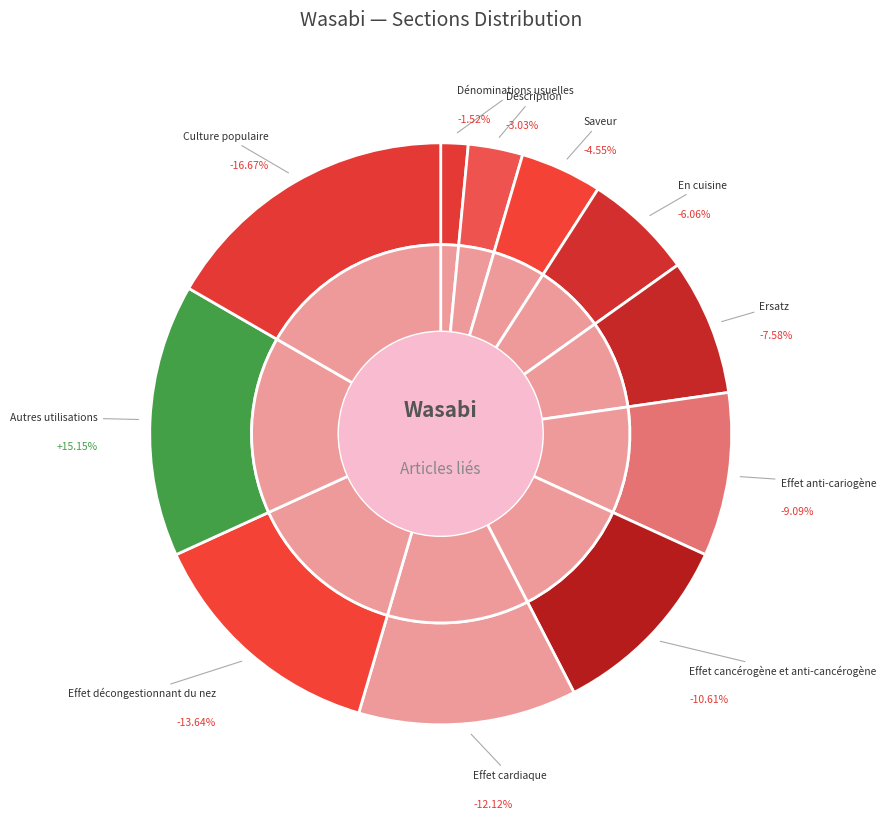

Which slice is the smallest?

Dénominations usuelles